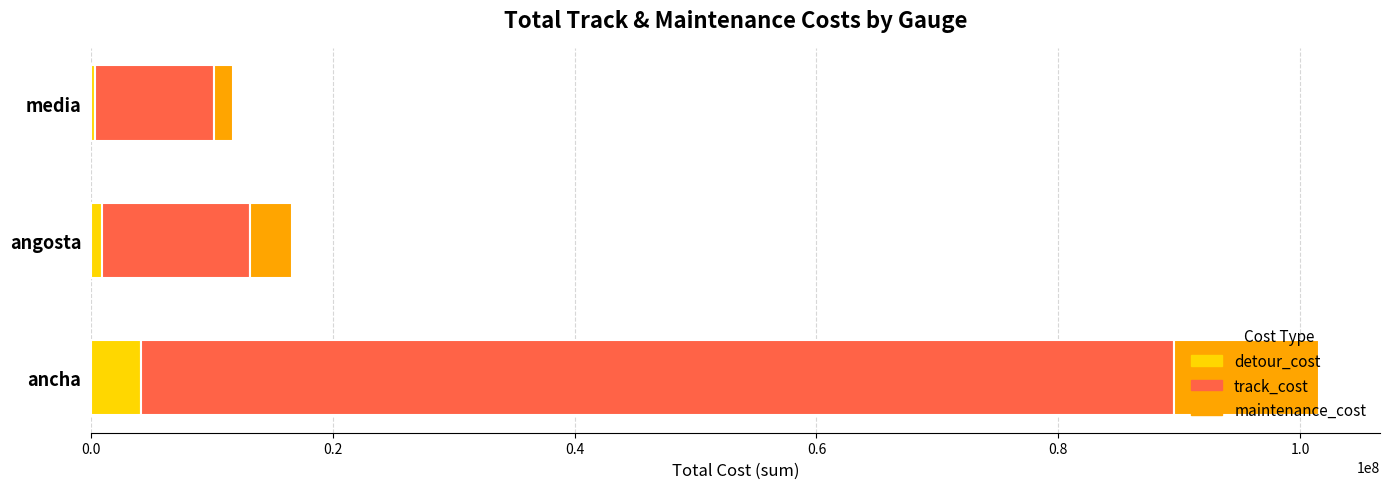

True or false: detour_cost has a value of 4133420 at ancha.

True